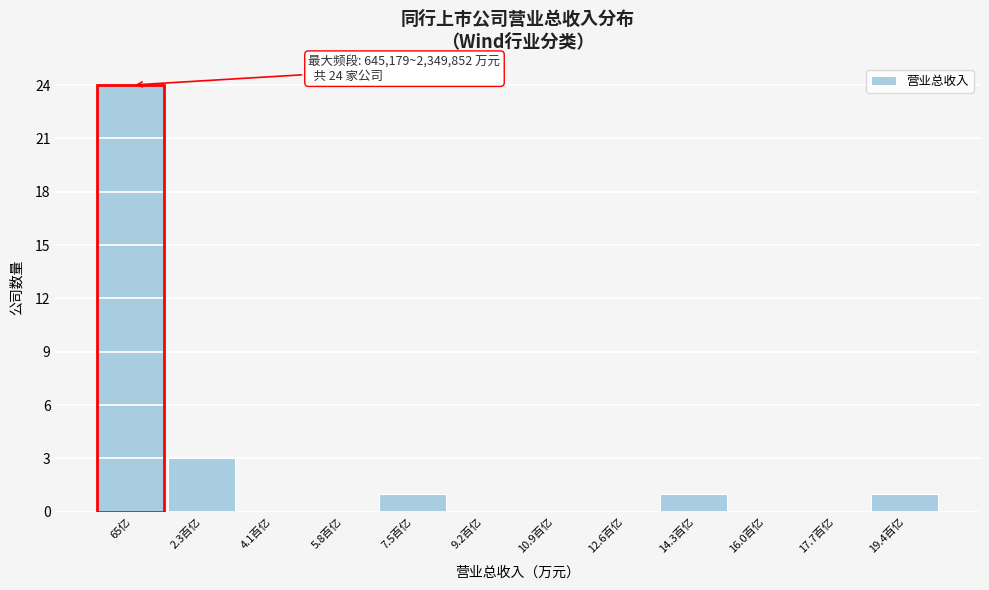

Reading left to right, what are all the values shown in this chart?

65亿=24	2.3百亿=3	4.1百亿=0	5.8百亿=0	7.5百亿=1	9.2百亿=0	10.9百亿=0	12.6百亿=0	14.3百亿=1	16.0百亿=0	17.7百亿=0	19.4百亿=1